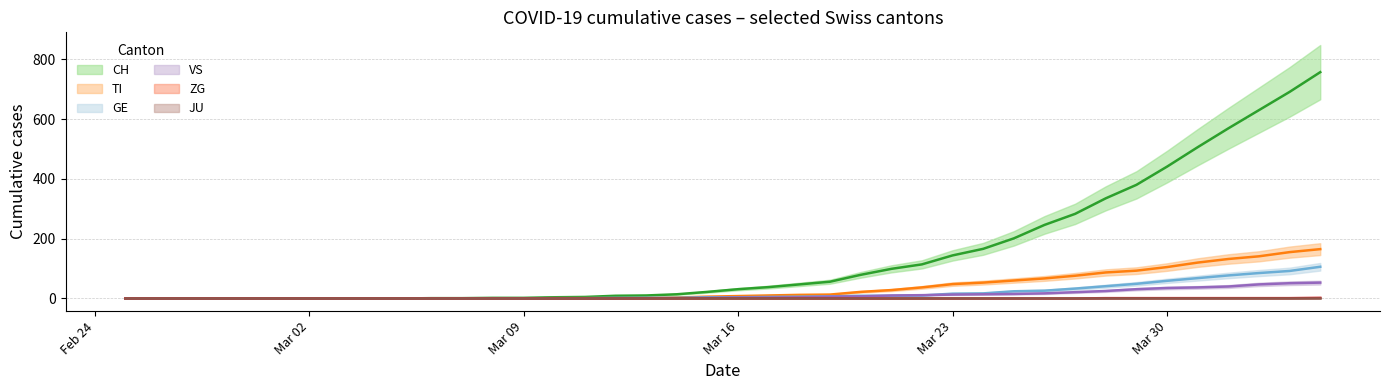

Which series has the largest total across all categories?

CH